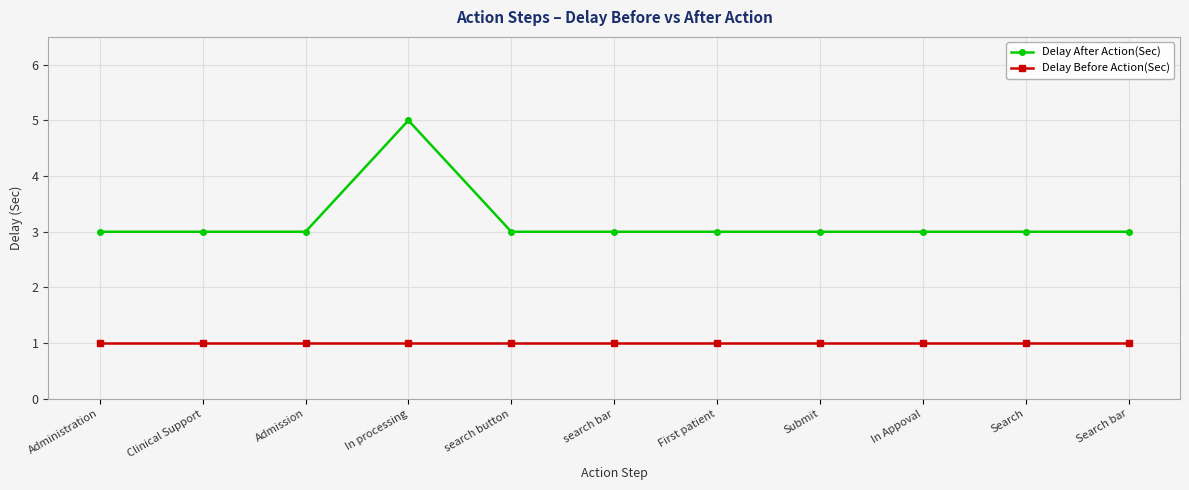

Is the value of Delay After Action(Sec) at In processing greater than the value of Delay Before Action(Sec) at Admission?

Yes